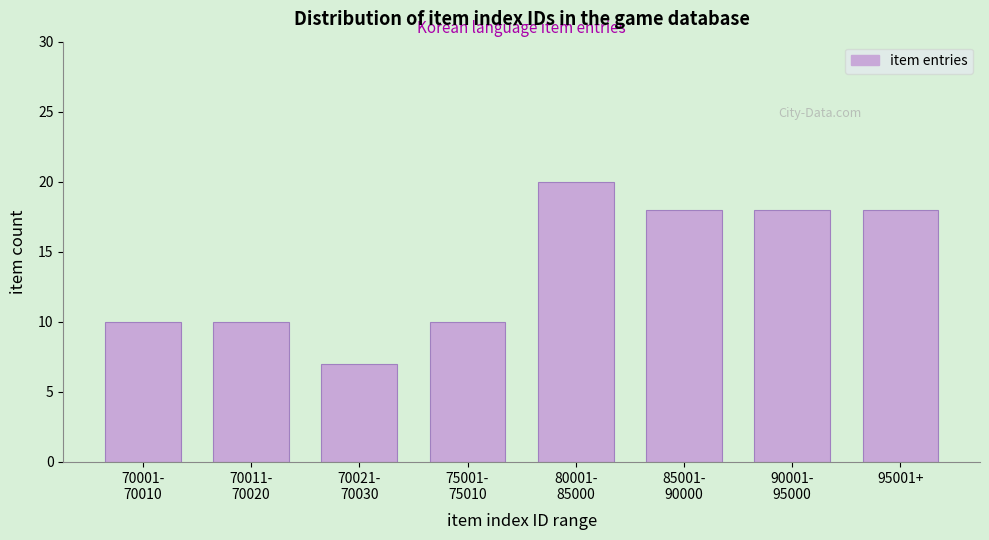

Reading left to right, what are all the values shown in this chart?

10	10	7	10	20	18	18	18